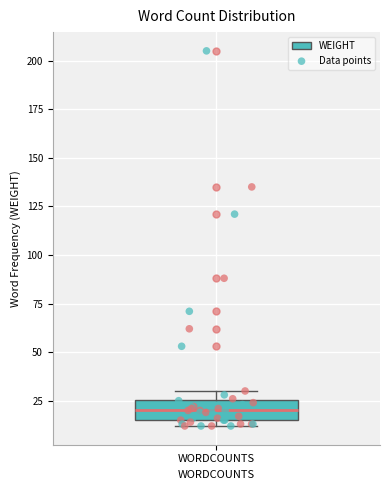

Where is the lower edge of the box for WORDCOUNTS on the y-axis? The values are not printed on the chart, so give them approximately, as read against the axis.

15